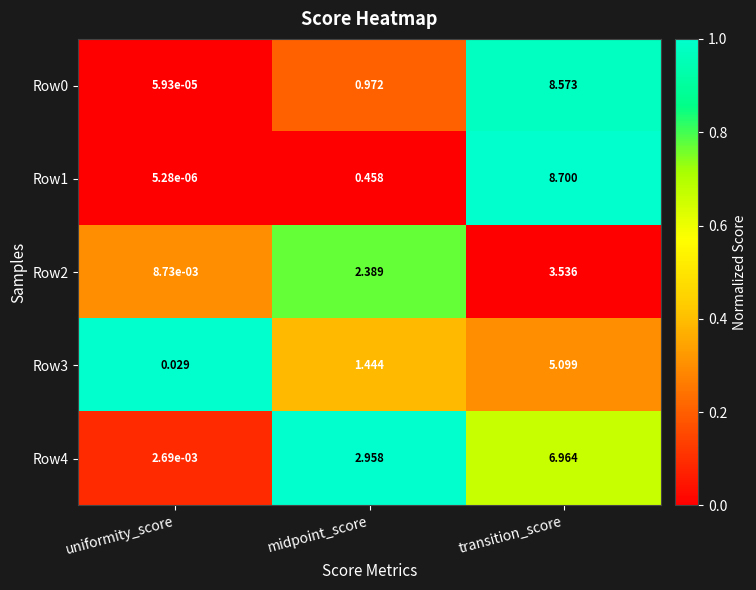

Rank the categories by Row3 value from highest to lowest.

transition_score, midpoint_score, uniformity_score